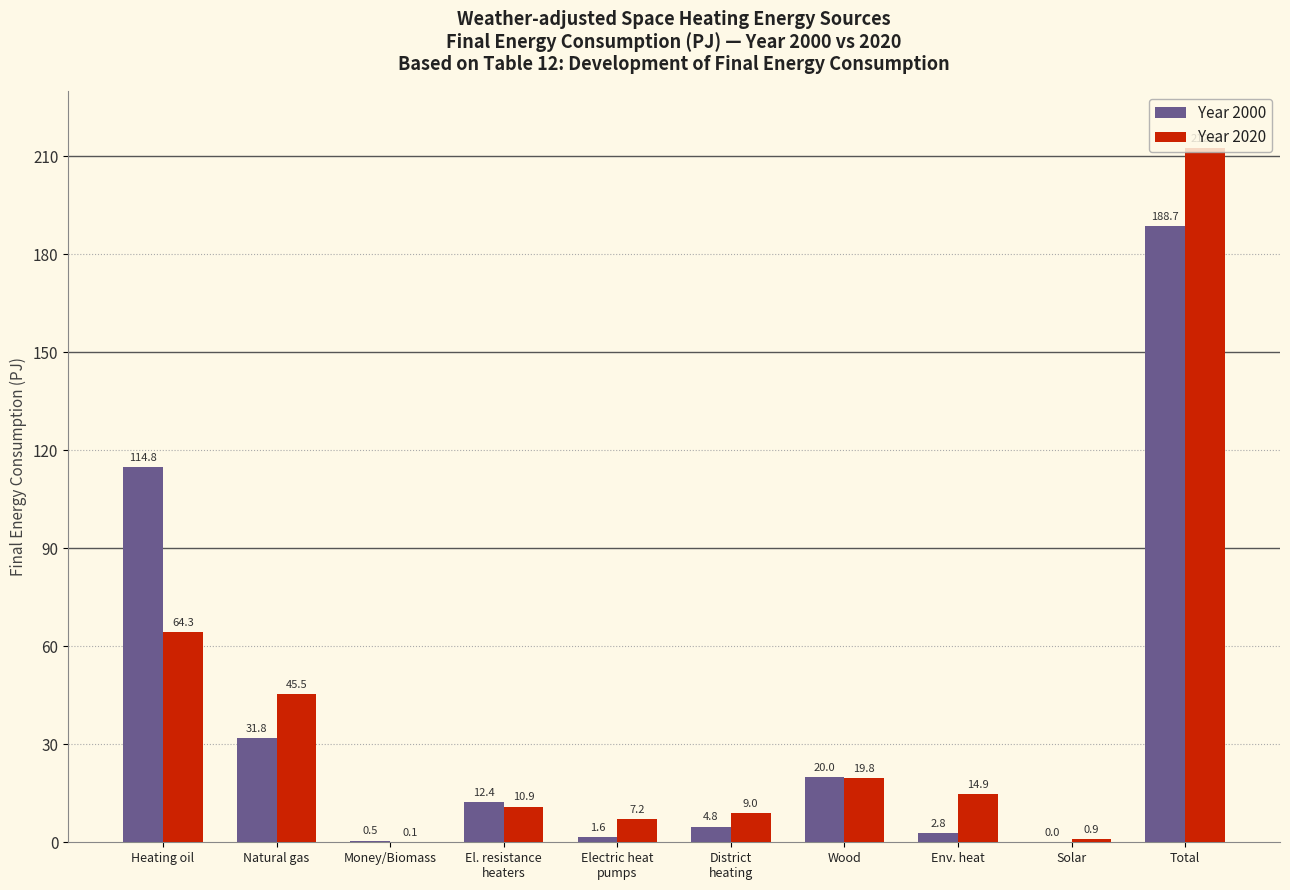

At which category is the sum across all series the highest?

Total